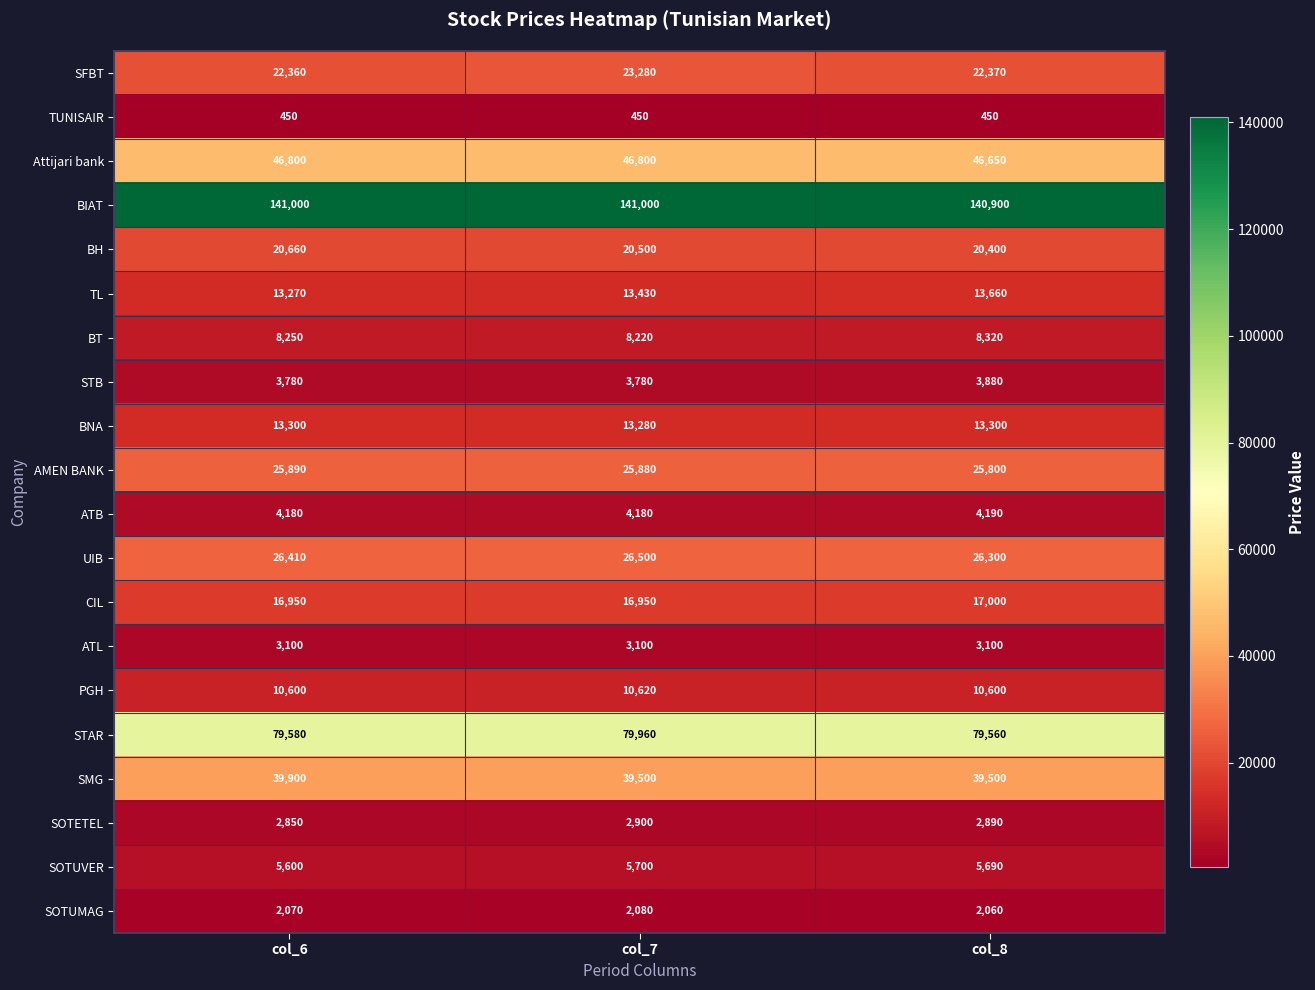

Which series has the largest range (max minus min)?

SFBT